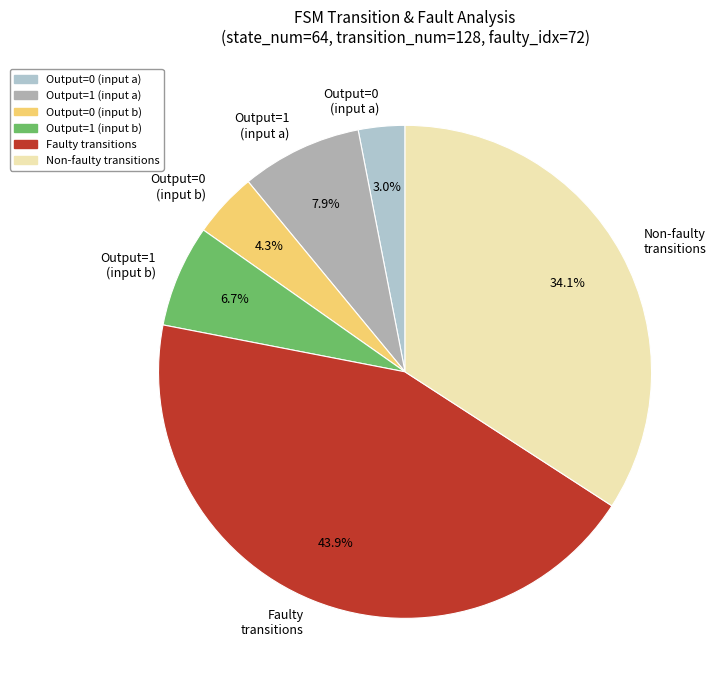

What percentage is NOT represented by Output=0 (input a)?

97.0%